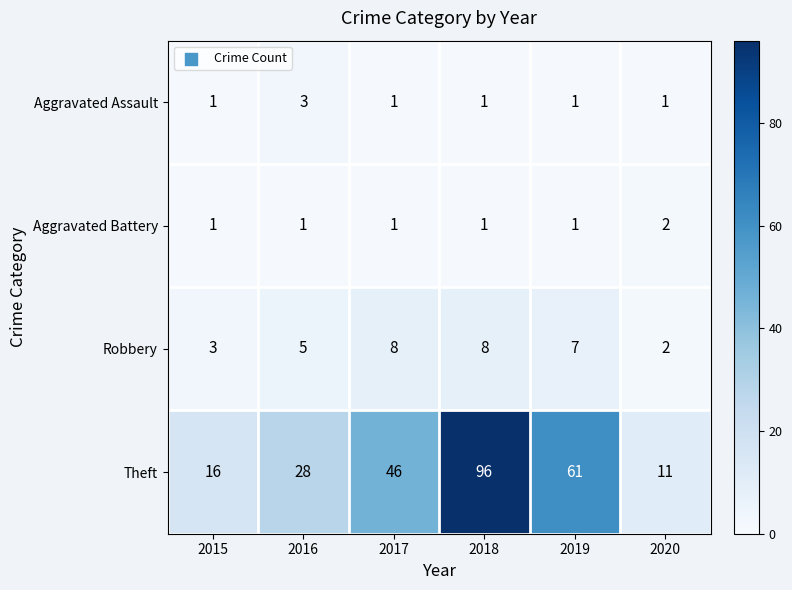

How many distinct data groups are displayed?

4